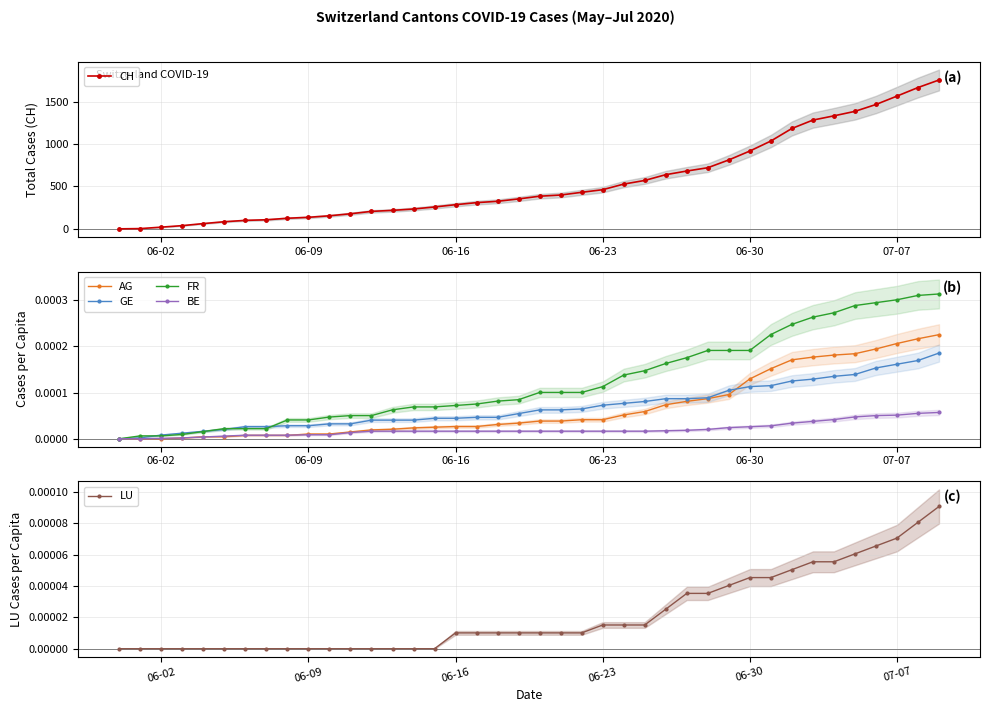

What is the maximum value for CH?

1756